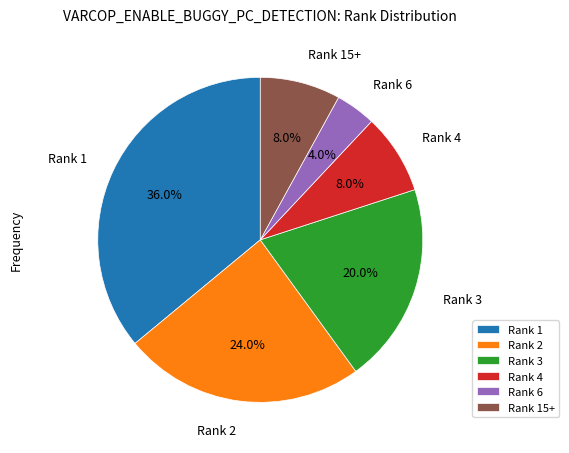

How many slices are in this pie chart?

6